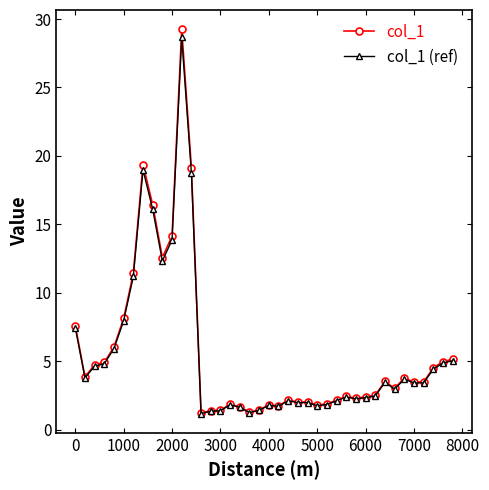

What is the minimum value for col_1?

1.2